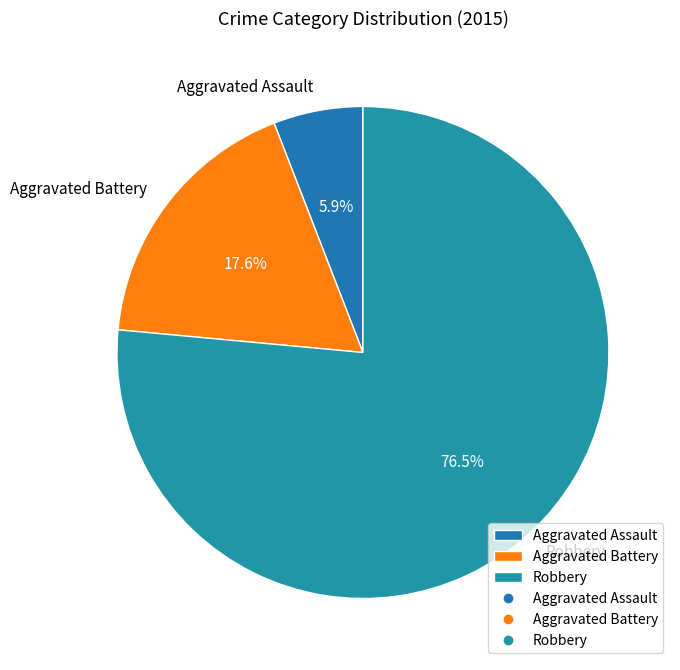

Is Robbery the majority of the pie?

Yes